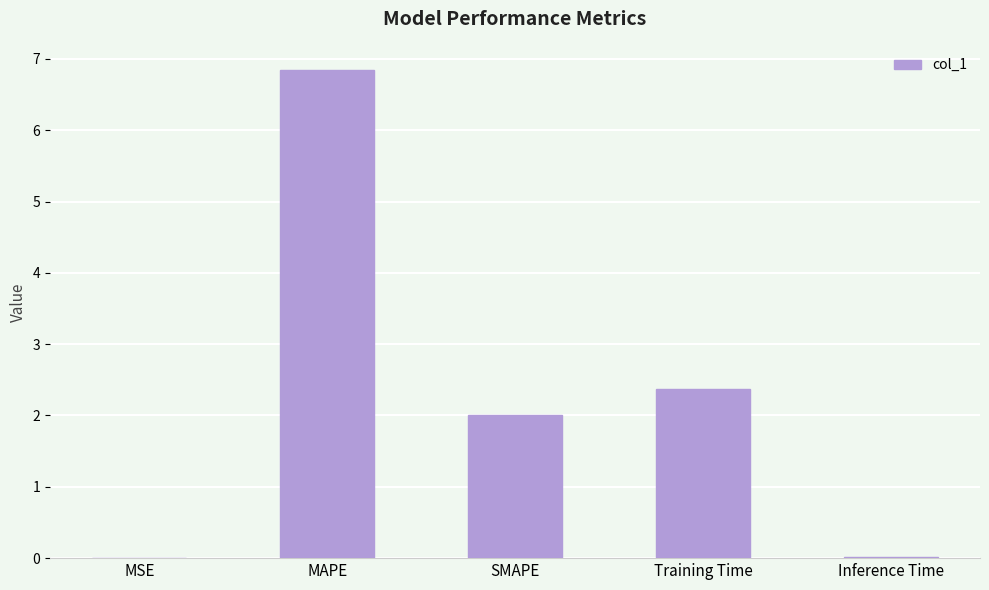

Is it true that the value at MAPE is 6.8?

True